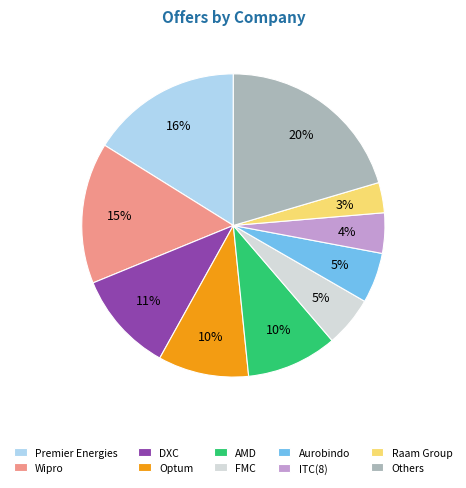

Count the number of slices in the pie.

10